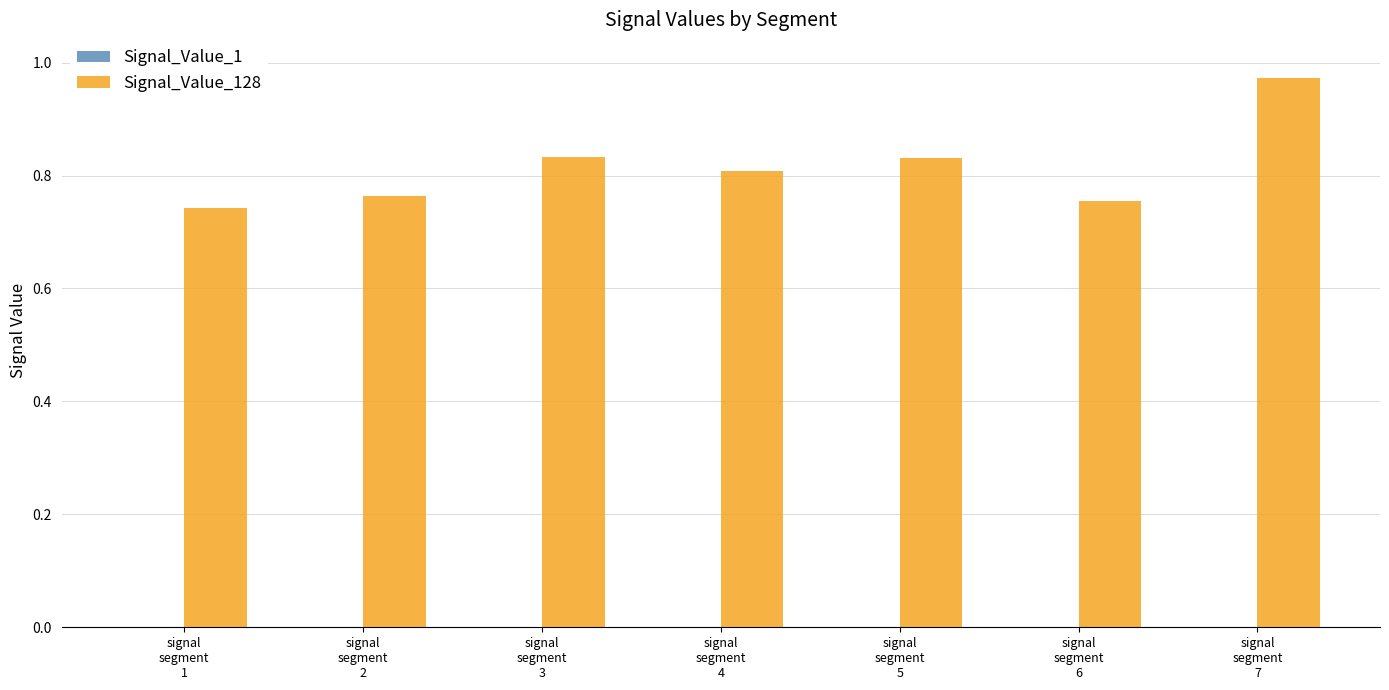

How many series are shown in this chart?

2